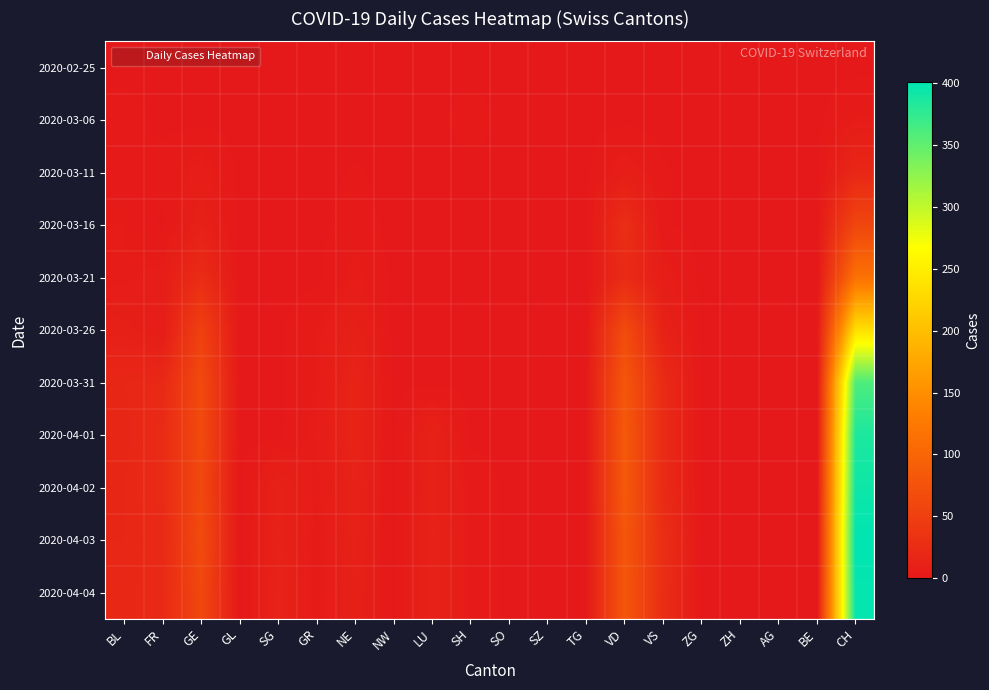

Reading right to left, transcribe all the data shown in this chart.

2020-02-25: CH=0	BE=0	AG=0	ZH=0	ZG=0	VS=0	VD=0	TG=0	SZ=0	SO=0	SH=0	LU=0	NW=0	NE=0	GR=0	SG=0	GL=0	GE=0	FR=0	BL=0
2020-03-06: CH=4	BE=0	AG=0	ZH=0	ZG=0	VS=0	VD=0	TG=0	SZ=0	SO=0	SH=2	LU=0	NW=0	NE=0	GR=0	SG=0	GL=0	GE=0	FR=0	BL=2
2020-03-11: CH=18	BE=0	AG=0	ZH=0	ZG=0	VS=1	VD=7	TG=0	SZ=0	SO=0	SH=0	LU=0	NW=0	NE=1	GR=0	SG=0	GL=0	GE=6	FR=2	BL=1
2020-03-16: CH=59	BE=0	AG=0	ZH=0	ZG=0	VS=1	VD=27	TG=0	SZ=0	SO=0	SH=0	LU=0	NW=0	NE=2	GR=0	SG=0	GL=0	GE=10	FR=0	BL=4
2020-03-21: CH=115	BE=0	AG=0	ZH=0	ZG=0	VS=6	VD=23	TG=0	SZ=0	SO=0	SH=0	LU=0	NW=0	NE=5	GR=0	SG=0	GL=0	GE=25	FR=6	BL=4
2020-03-26: CH=234	BE=0	AG=0	ZH=0	ZG=0	VS=11	VD=66	TG=0	SZ=0	SO=0	SH=0	LU=0	NW=0	NE=9	GR=4	SG=0	GL=0	GE=52	FR=5	BL=9
2020-03-31: CH=360	BE=0	AG=0	ZH=0	ZG=0	VS=23	VD=80	TG=0	SZ=0	SO=0	SH=0	LU=0	NW=0	NE=14	GR=4	SG=0	GL=0	GE=64	FR=20	BL=18
2020-04-01: CH=386	BE=0	AG=0	ZH=0	ZG=0	VS=23	VD=83	TG=0	SZ=0	SO=0	SH=0	LU=12	NW=0	NE=14	GR=5	SG=0	GL=0	GE=64	FR=23	BL=17
2020-04-02: CH=393	BE=0	AG=0	ZH=0	ZG=0	VS=23	VD=83	TG=0	SZ=0	SO=0	SH=3	LU=11	NW=0	NE=12	GR=4	SG=11	GL=0	GE=62	FR=23	BL=18
2020-04-03: CH=401	BE=0	AG=0	ZH=0	ZG=0	VS=27	VD=80	TG=0	SZ=0	SO=0	SH=3	LU=12	NW=0	NE=11	GR=3	SG=12	GL=0	GE=65	FR=21	BL=18
2020-04-04: CH=398	BE=0	AG=0	ZH=0	ZG=0	VS=26	VD=80	TG=0	SZ=0	SO=0	SH=3	LU=12	NW=0	NE=10	GR=3	SG=13	GL=0	GE=61	FR=21	BL=19